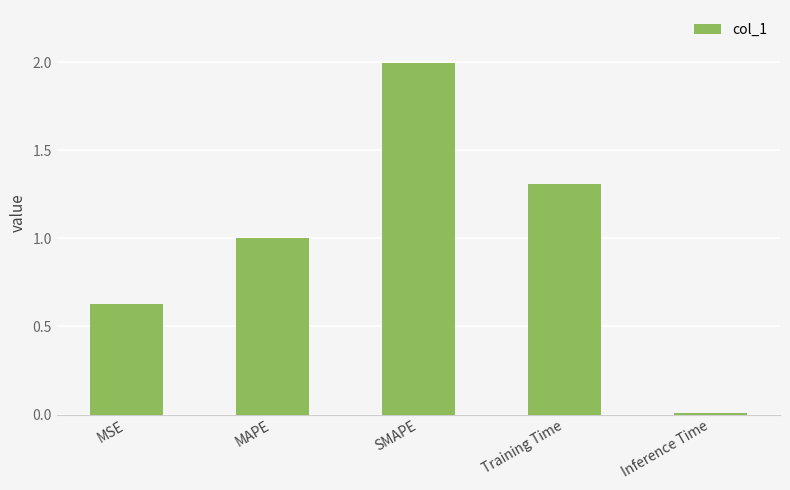

What is the difference between the maximum and second lowest values?

1.4